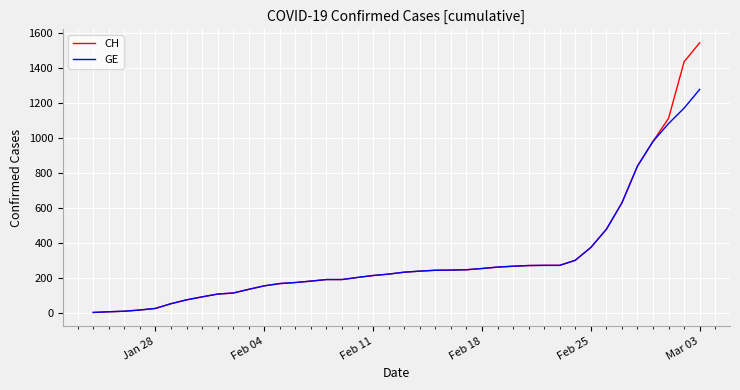

Rank the series by their maximum value, from lowest to highest.

GE, CH